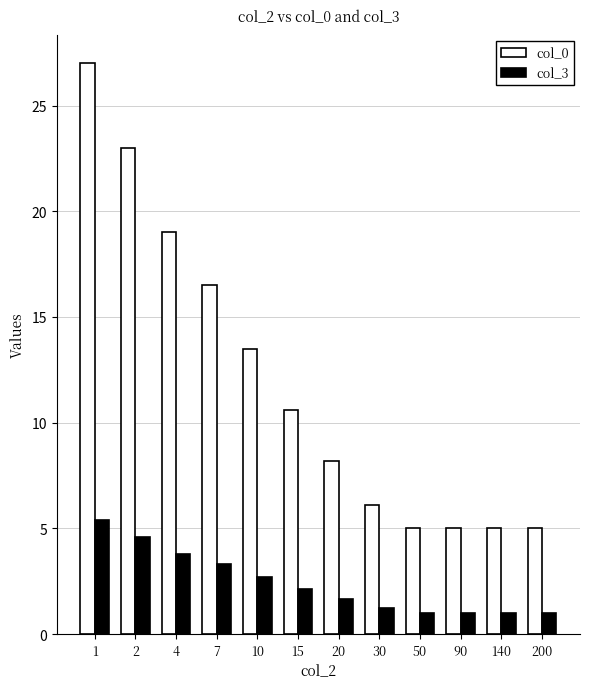

Read the col_0 value at 30.

6.1